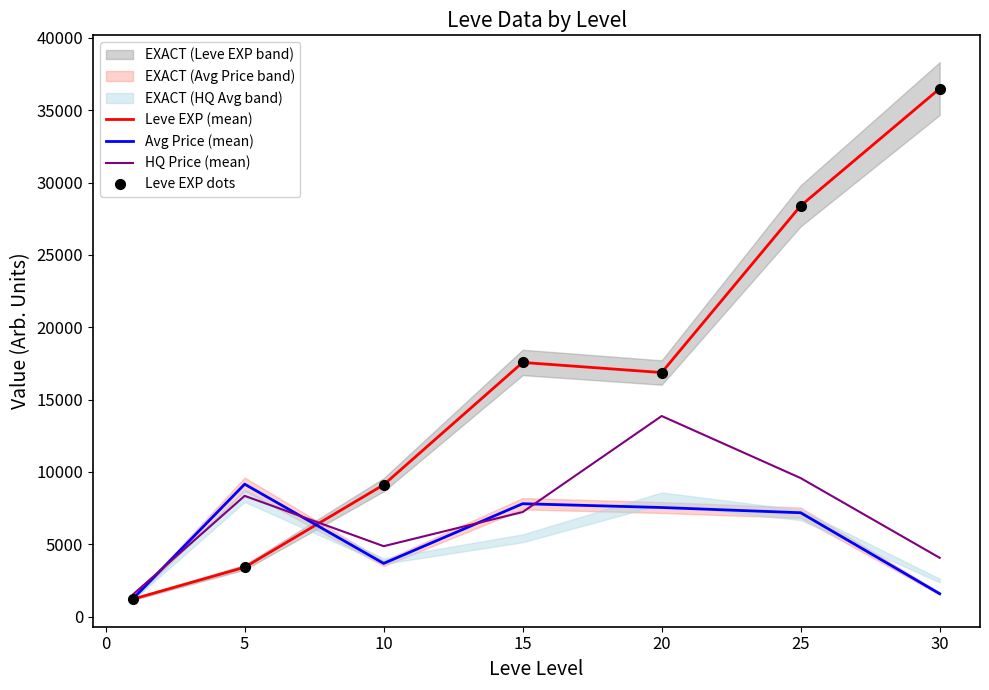

How many distinct data groups are displayed?

4